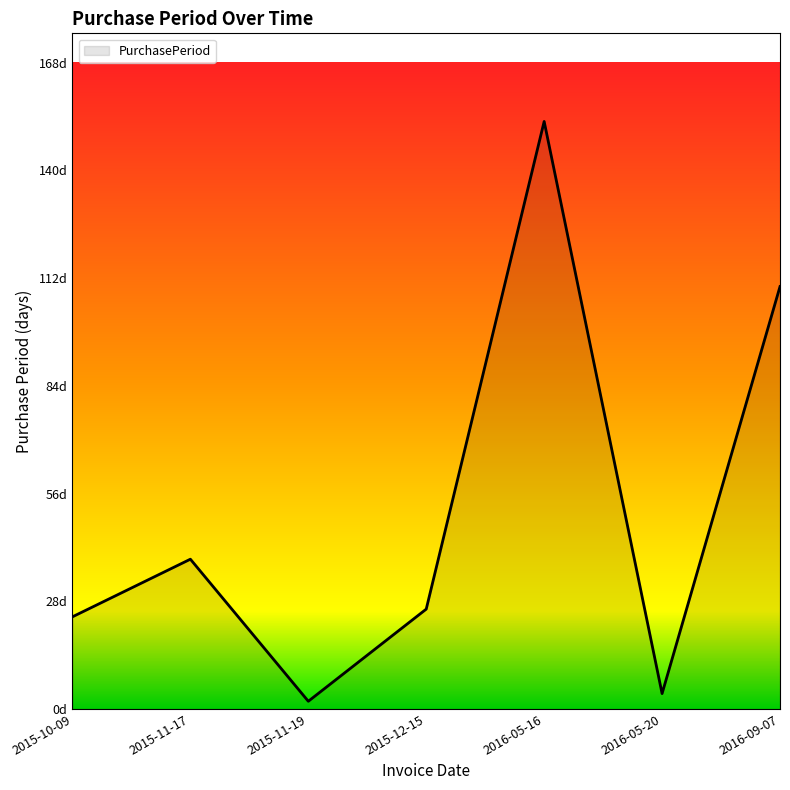

Is it true that the value at 2015-11-17 is 39?

True